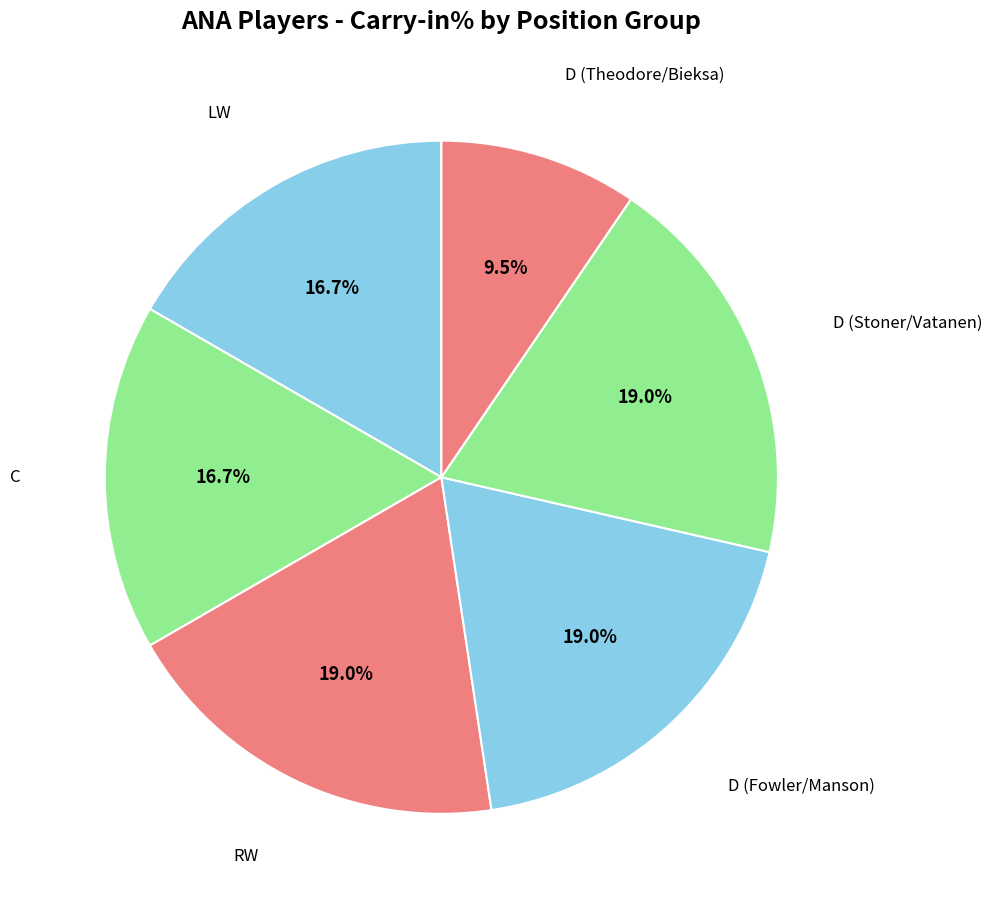

Which slice is the smallest?

D (Theodore/Bieksa)